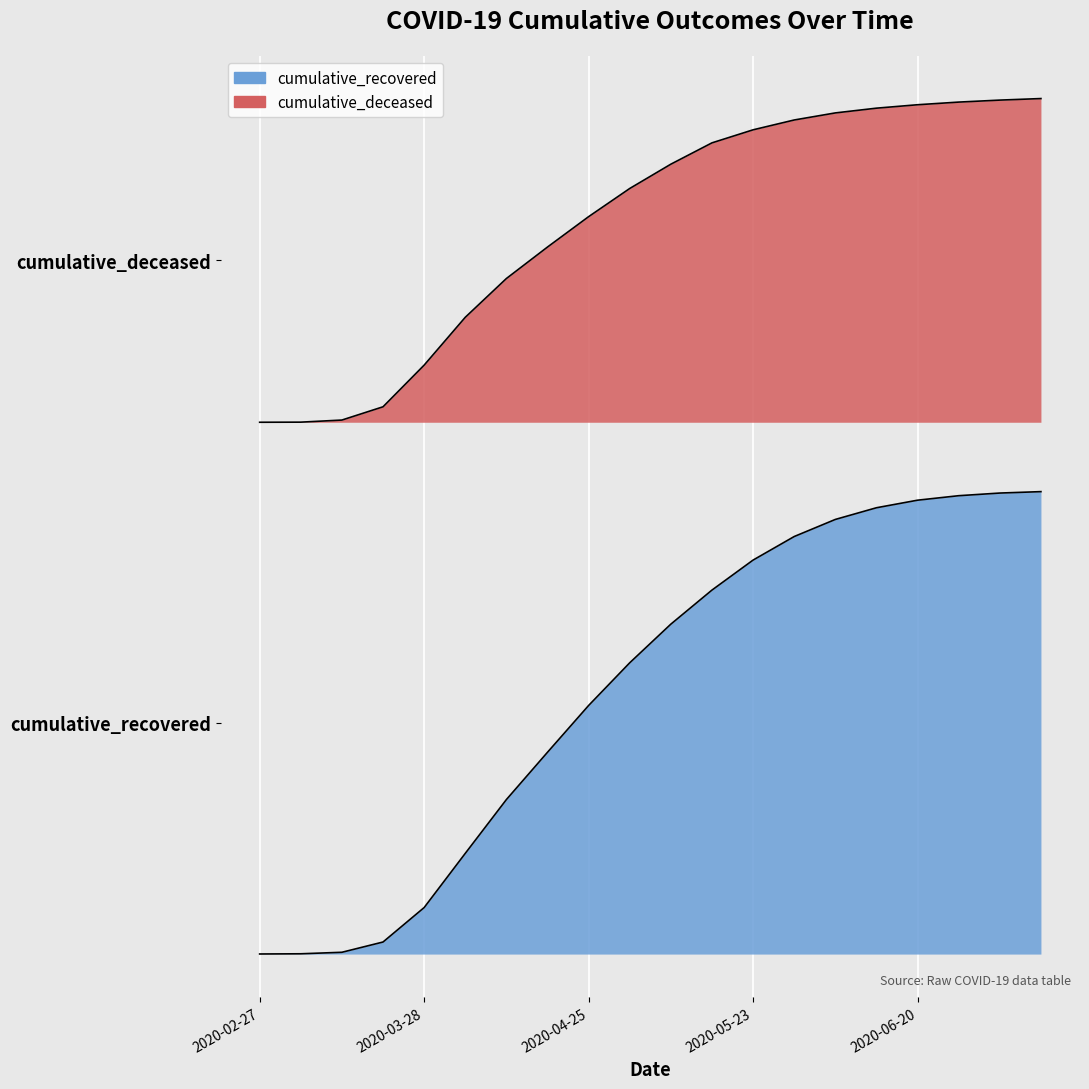

What position from the right is 2020-03-21?

17